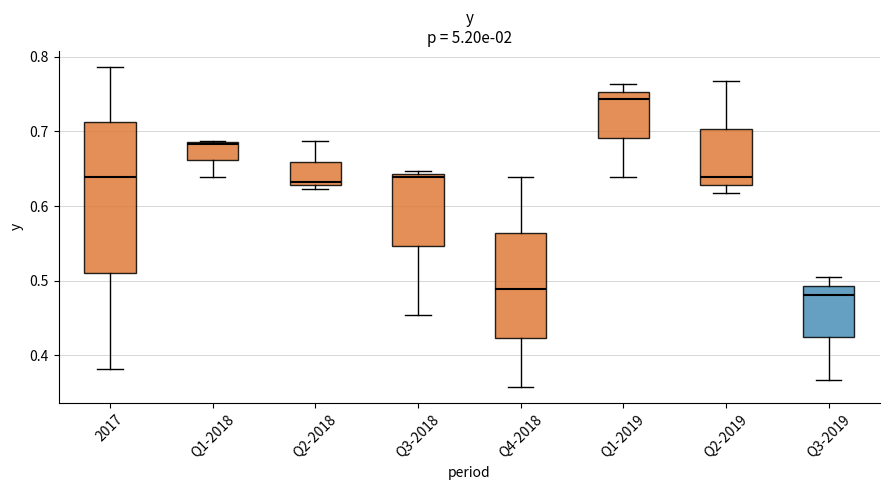

Which box is the tallest, from its lower edge to its upper edge?

2017